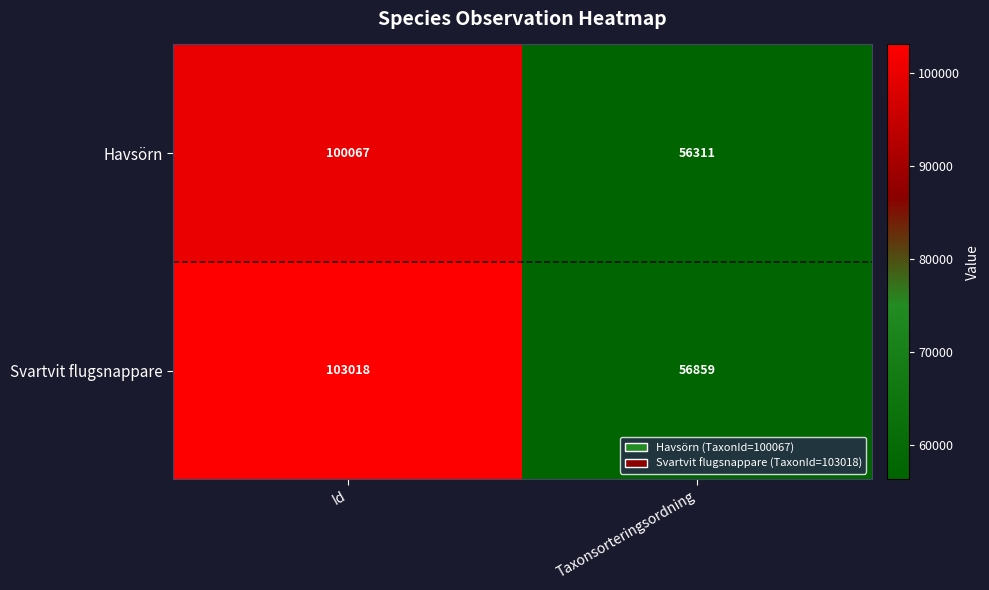

What is the difference between the highest and lowest values at Taxonsorteringsordning?

548